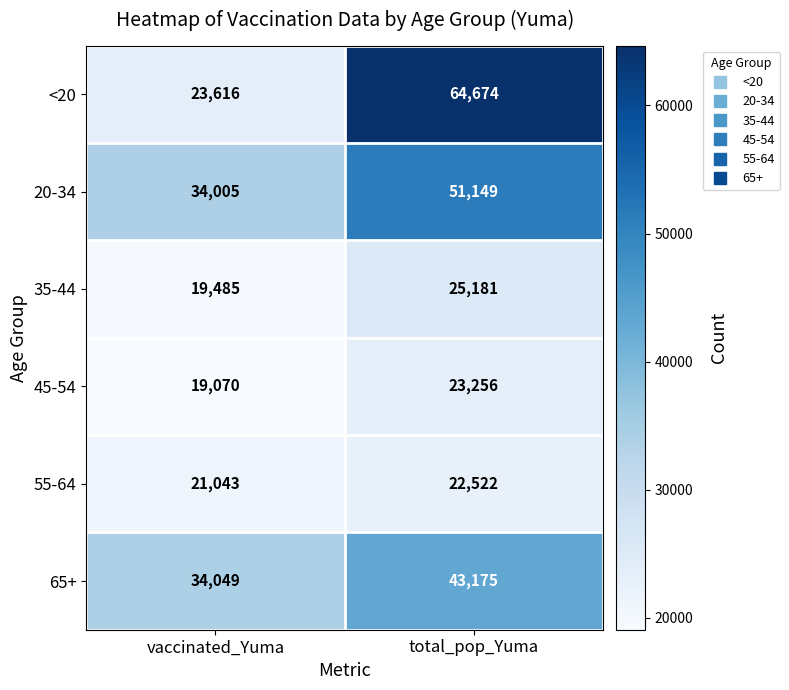

Which series has the largest total across all categories?

<20